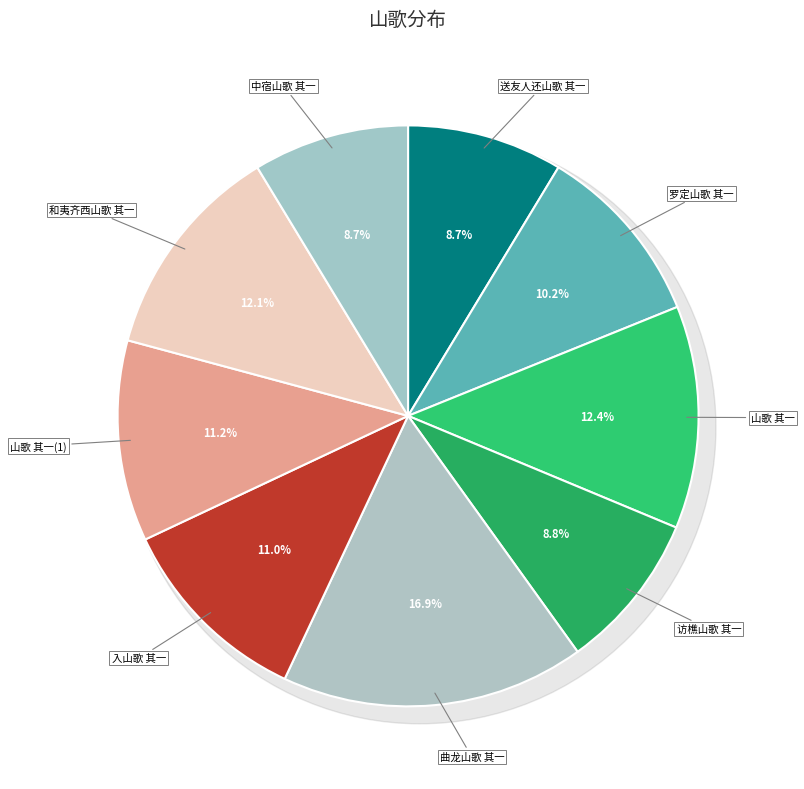

To the nearest percent, what portion does 和夷齐西山歌 其一 represent?

12%